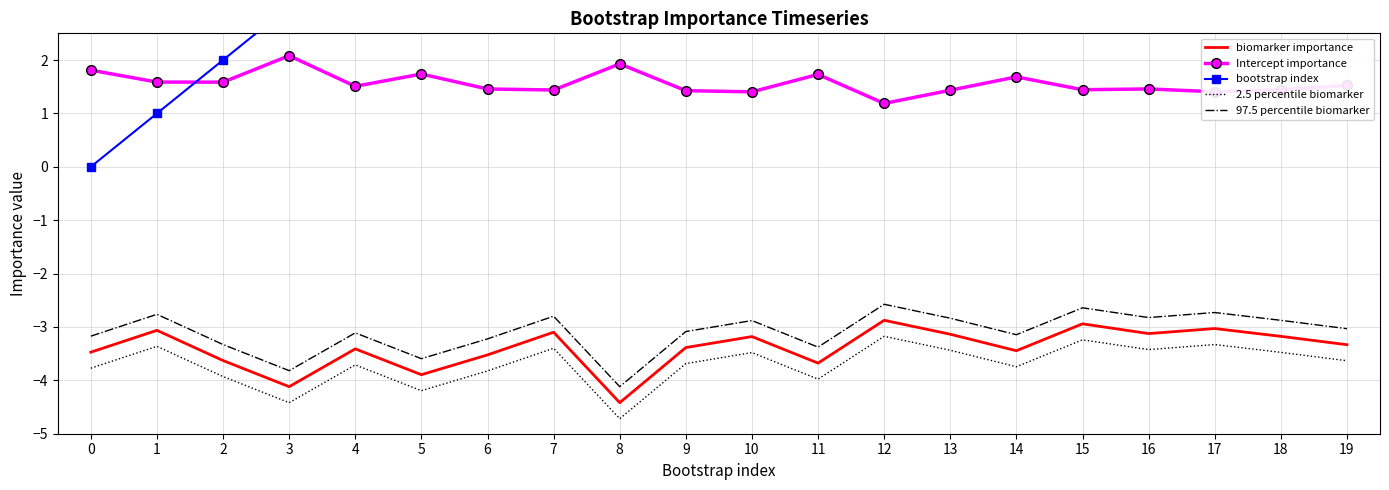

True or false: bootstrap index and 97.5 percentile biomarker intersect in this chart.

False